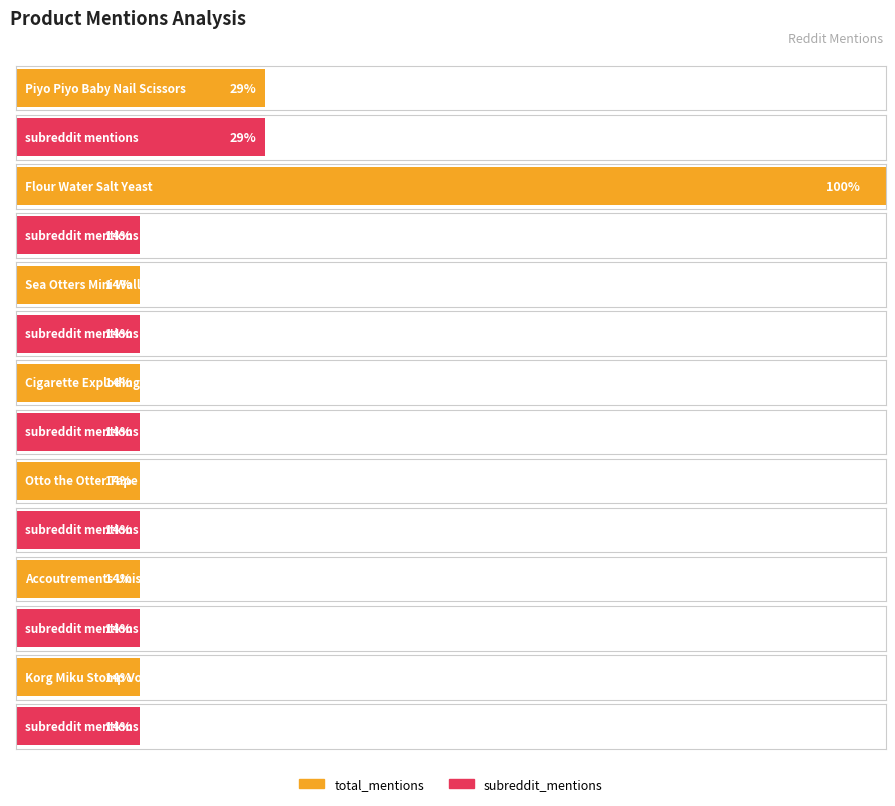

Rank the series at Piyo Piyo Baby Nail Scissors from highest to lowest value.

total_mentions, subreddit_mentions